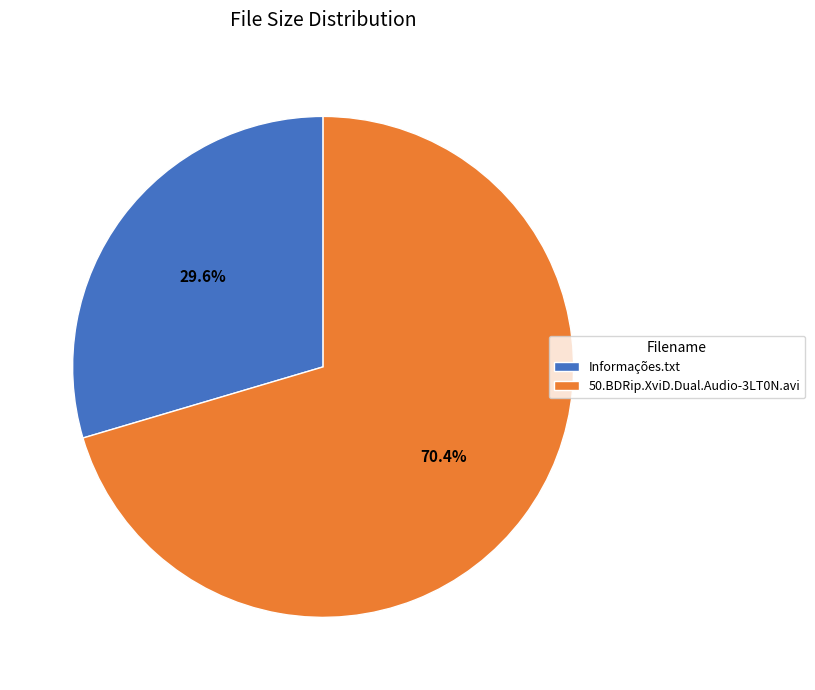

Between Informações.txt and 50.BDRip.XviD.Dual.Audio-3LT0N.avi, which is larger?

50.BDRip.XviD.Dual.Audio-3LT0N.avi